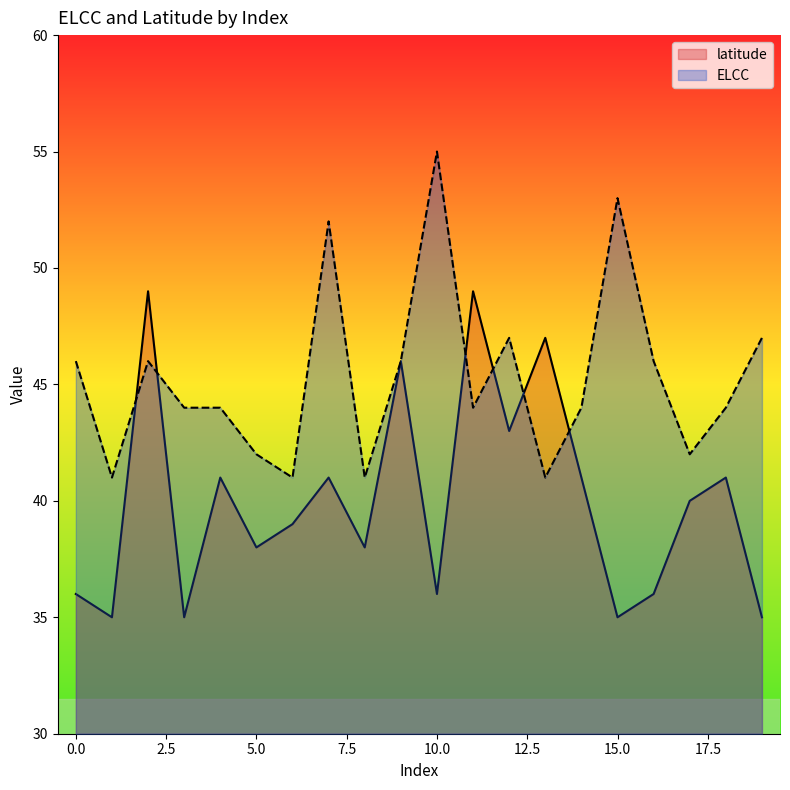

Which series has the largest total across all categories?

ELCC